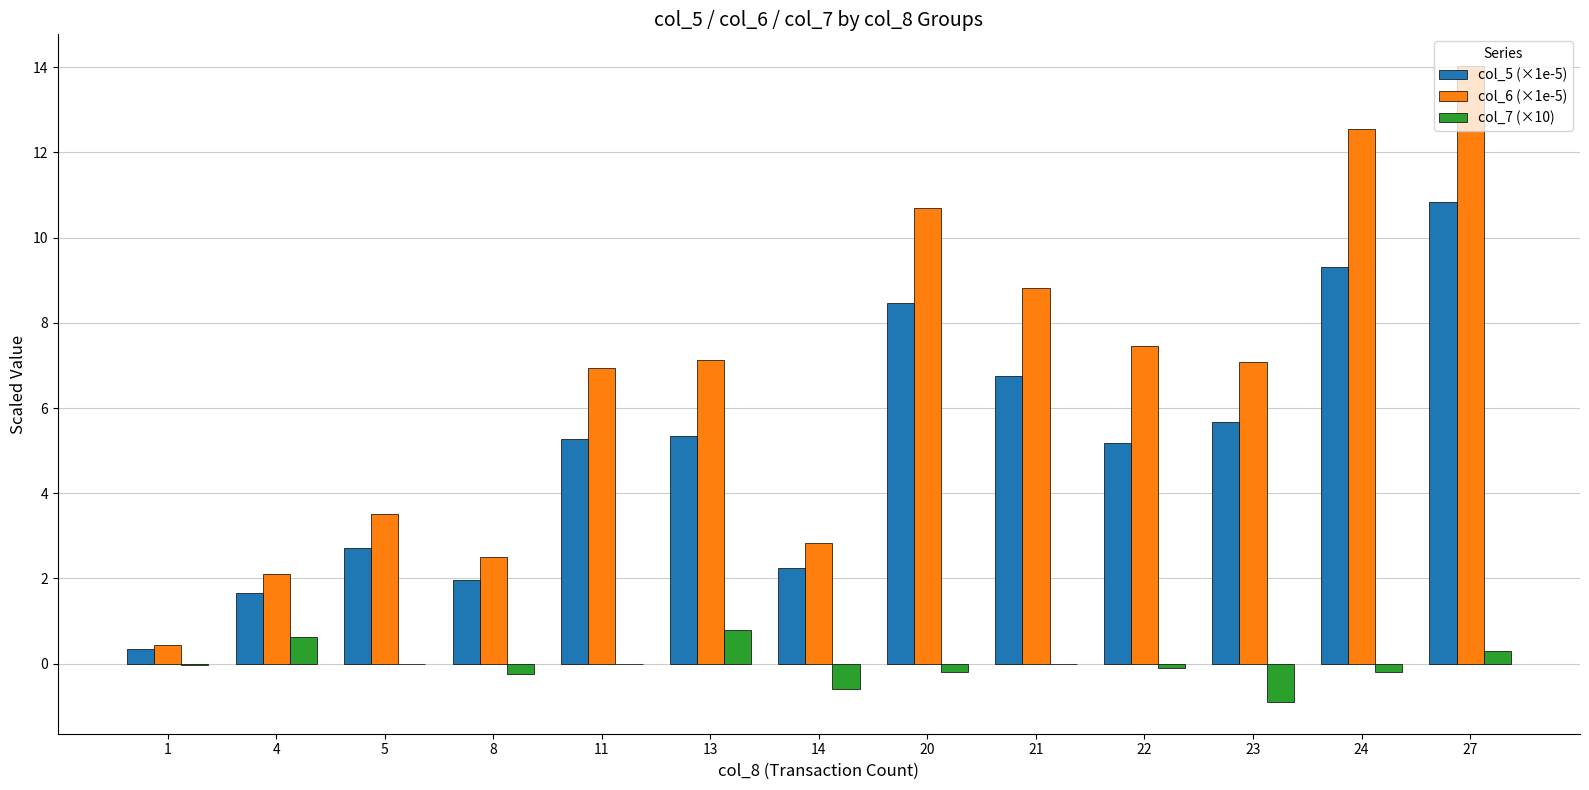

The col_7 (×10) series shows -0.9 at 23. True or false?

True